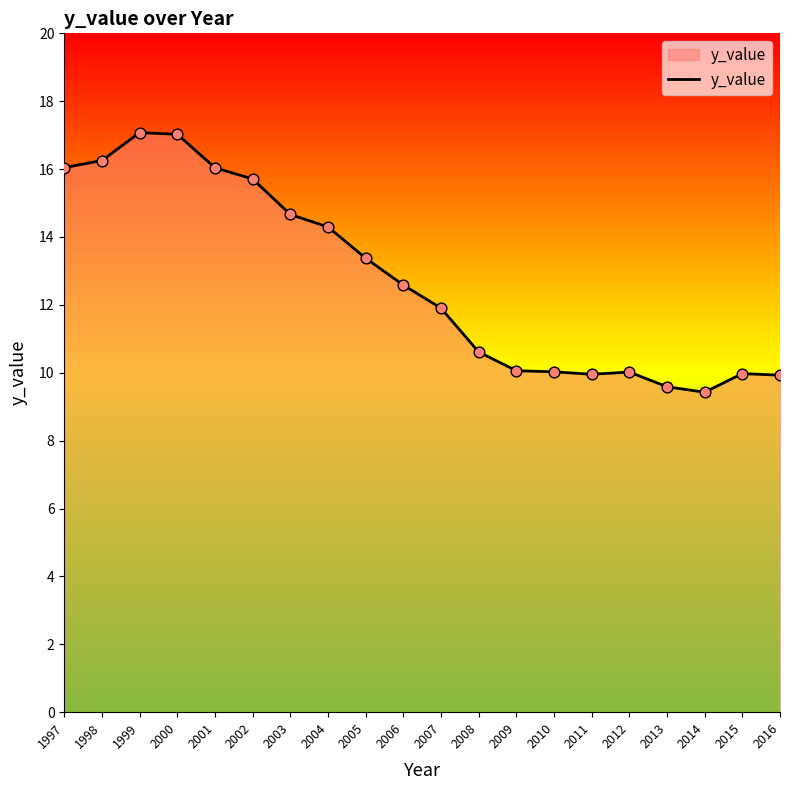

Which has a higher value, 2013 or 2002?

2002